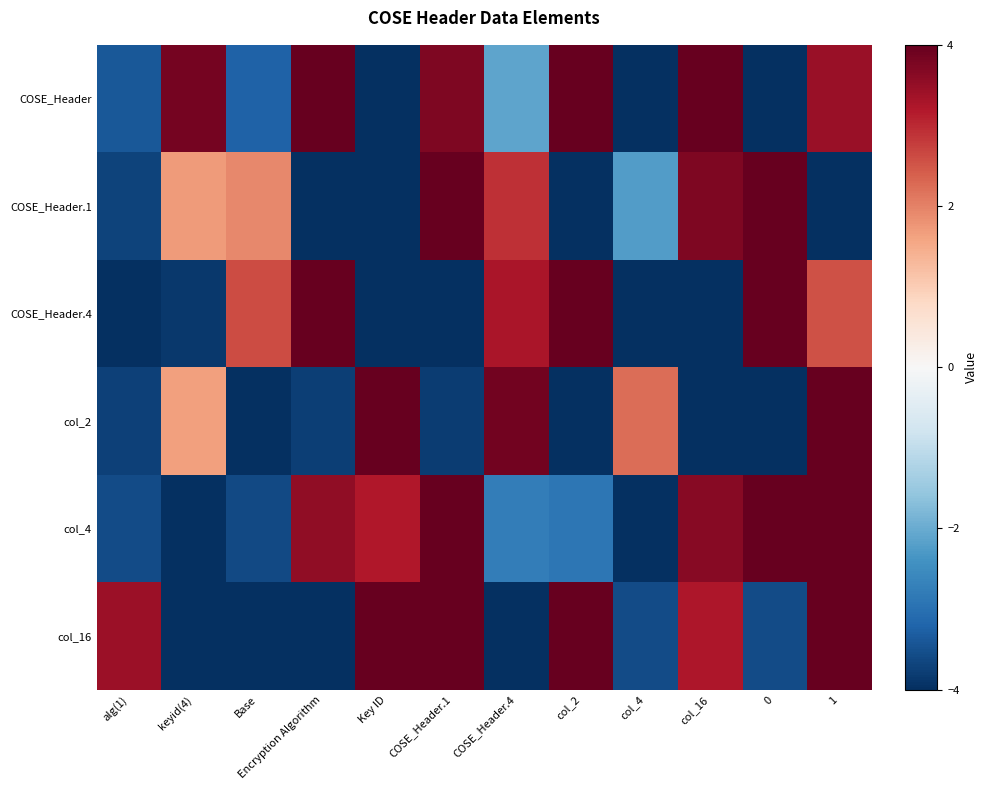

Reading left to right, transcribe all the data shown in this chart.

COSE_Header: alg(1)=-3.4	keyid(4)=3.8	Base=-3.2	Encryption Algorithm=5.8	Key ID=-4.3	COSE_Header.1=3.7	COSE_Header.4=-2.1	col_2=4.9	col_4=-4.6	col_16=4.7	0=-4.6	1=3.4
COSE_Header.1: alg(1)=-3.7	keyid(4)=1.7	Base=1.9	Encryption Algorithm=-4.7	Key ID=-5.2	COSE_Header.1=4.4	COSE_Header.4=2.9	col_2=-5.7	col_4=-2.2	col_16=3.7	0=4.1	1=-5.7
COSE_Header.4: alg(1)=-4.7	keyid(4)=-3.9	Base=2.6	Encryption Algorithm=4.5	Key ID=-4.7	COSE_Header.1=-4.4	COSE_Header.4=3.3	col_2=6.2	col_4=-4.0	col_16=-5.3	0=5.0	1=2.5
col_2: alg(1)=-3.7	keyid(4)=1.6	Base=-5.6	Encryption Algorithm=-3.8	Key ID=4.9	COSE_Header.1=-3.8	COSE_Header.4=3.9	col_2=-4.4	col_4=2.2	col_16=-4.9	0=-4.6	1=5.3
col_4: alg(1)=-3.6	keyid(4)=-6.1	Base=-3.6	Encryption Algorithm=3.5	Key ID=3.2	COSE_Header.1=4.7	COSE_Header.4=-2.8	col_2=-2.9	col_4=-5.0	col_16=3.6	0=4.4	1=5.2
col_16: alg(1)=3.4	keyid(4)=-4.2	Base=-5.3	Encryption Algorithm=-5.4	Key ID=5.0	COSE_Header.1=5.6	COSE_Header.4=-4.1	col_2=5.2	col_4=-3.6	col_16=3.2	0=-3.6	1=5.8